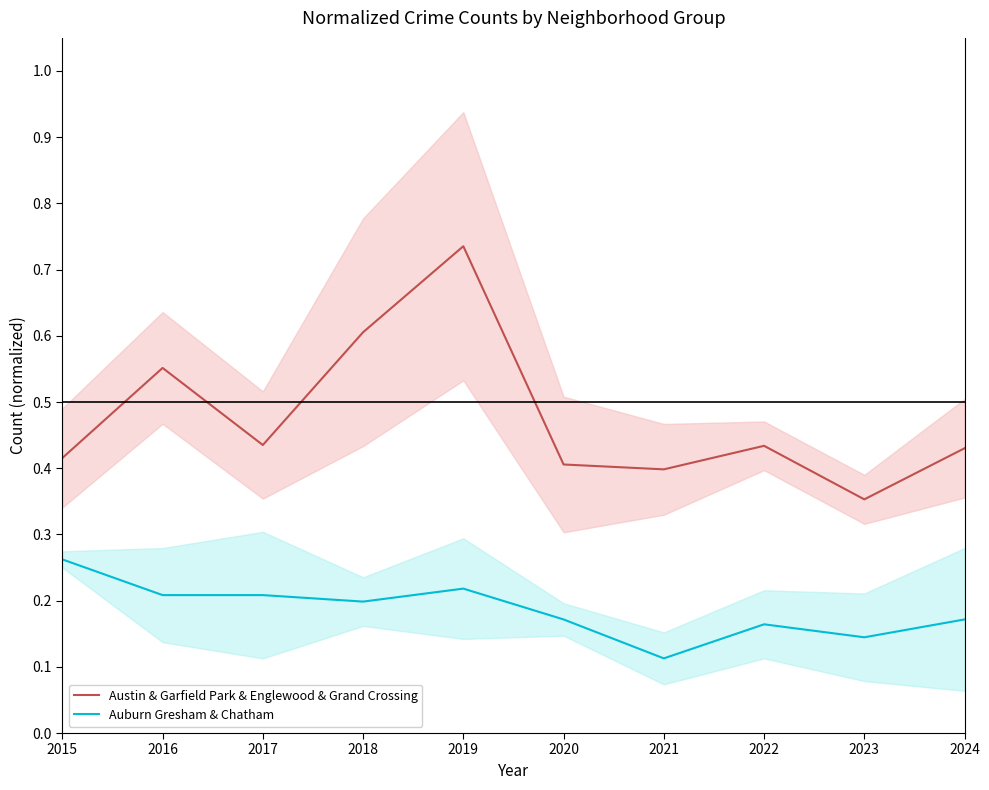

True or false: Auburn Gresham & Chatham and Austin & Garfield Park & Englewood & Grand Crossing cross at least once.

False